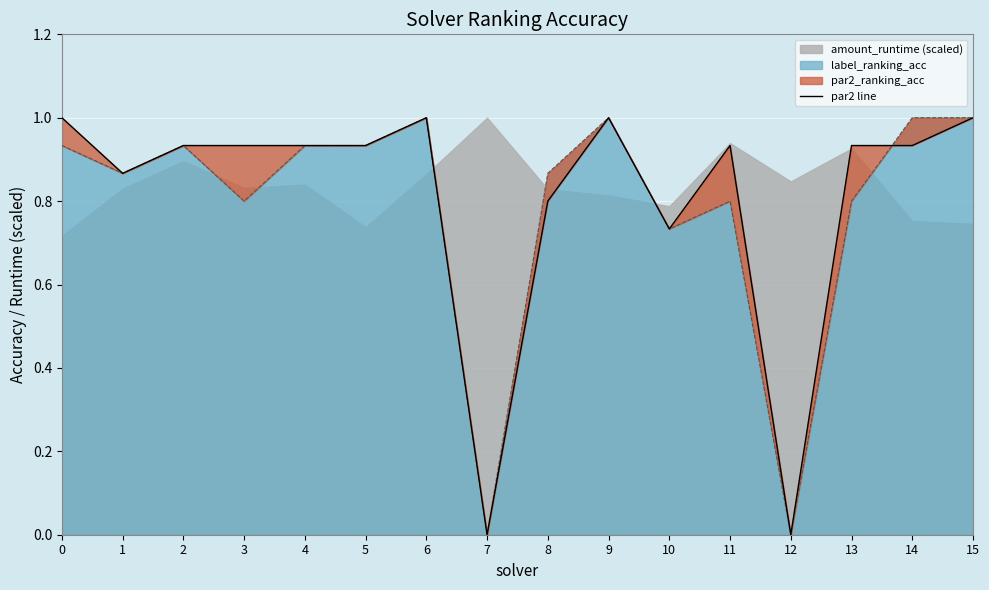

Reading left to right, list all the values displayed in this chart.

0=1.0	1=0.9	2=0.9	3=0.9	4=0.9	5=0.9	6=1.0	7=0.0	8=0.8	9=1.0	10=0.7	11=0.9	12=0.0	13=0.9	14=0.9	15=1.0